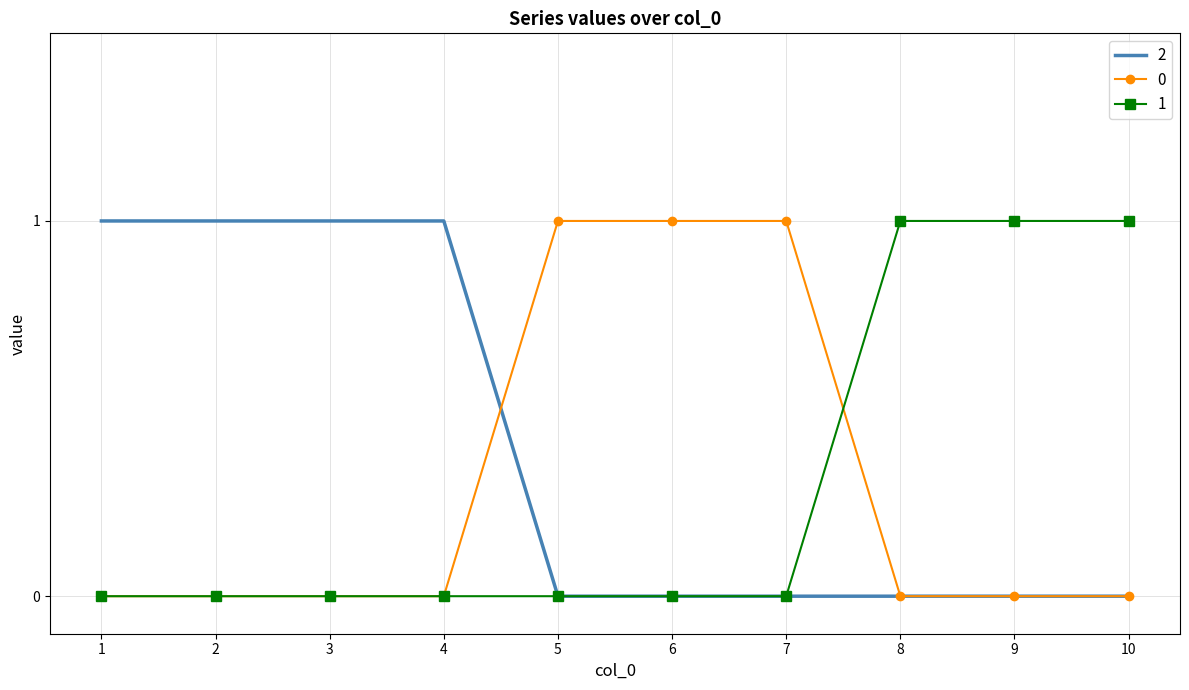

What is the approximate value of 1 at 8?

1